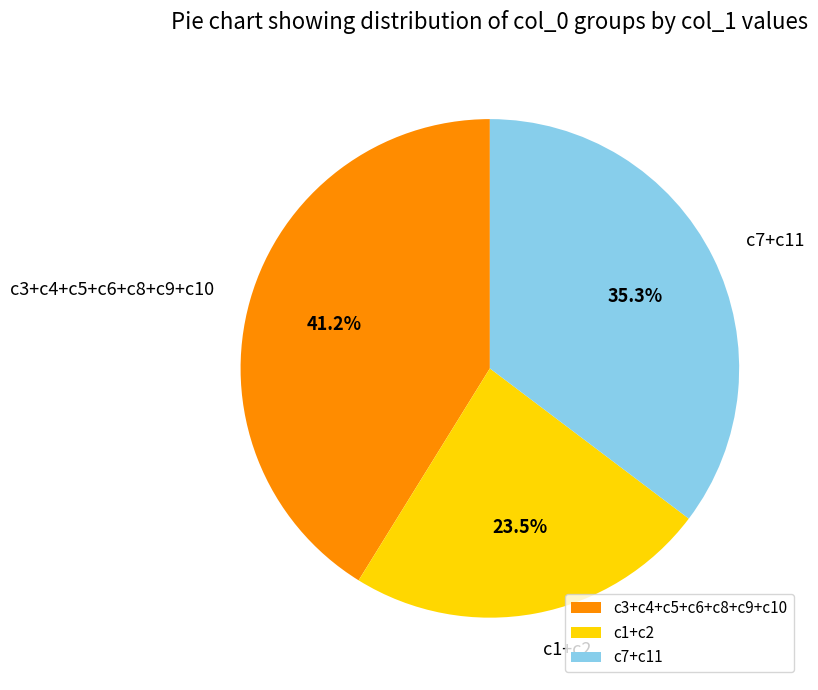

Do c1+c2 and c7+c11 together represent more than half of the pie?

Yes